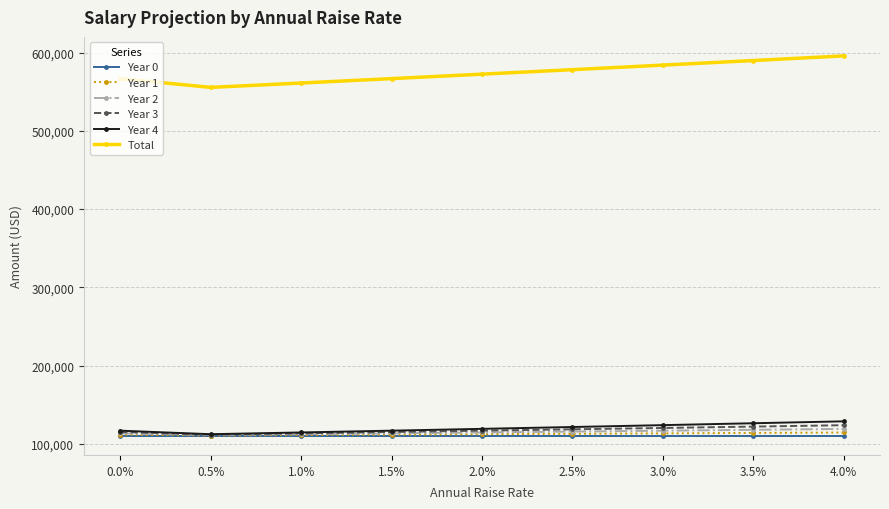

What is the label of the 8th point from the right?

0.5%